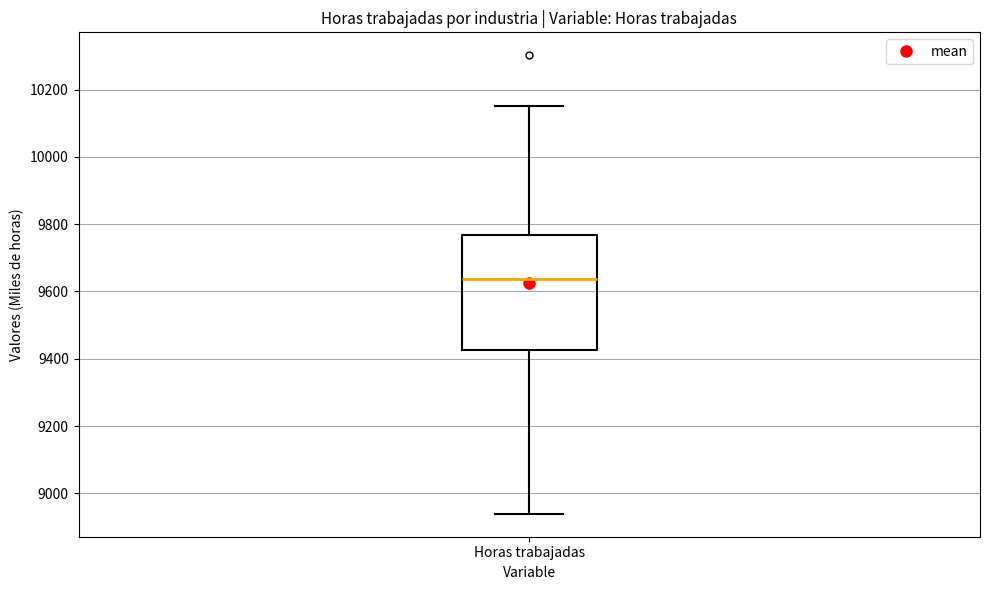

Where does the lower whisker of the box for Horas trabajadas end on the y-axis? The values are not printed on the chart, so give them approximately, as read against the axis.

8940